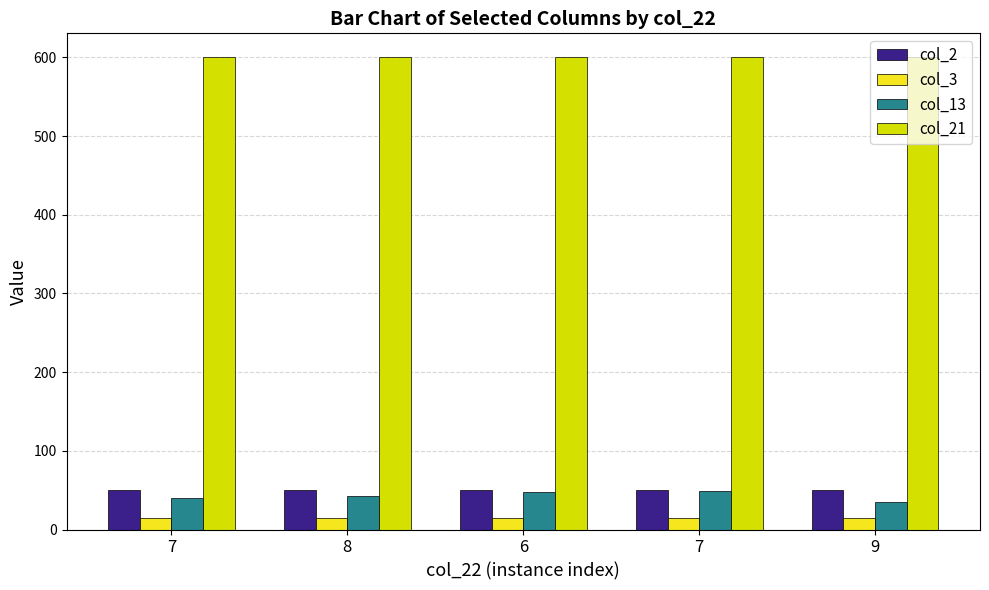

At how many categories does at least one series exceed 309?

5